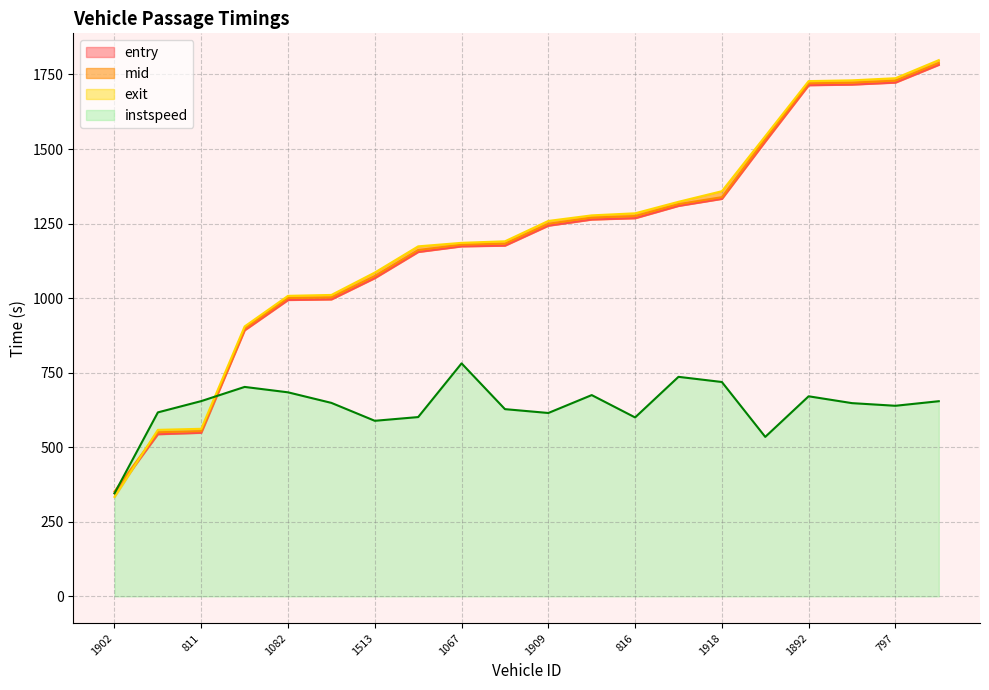

How many lines are shown in the chart?

4